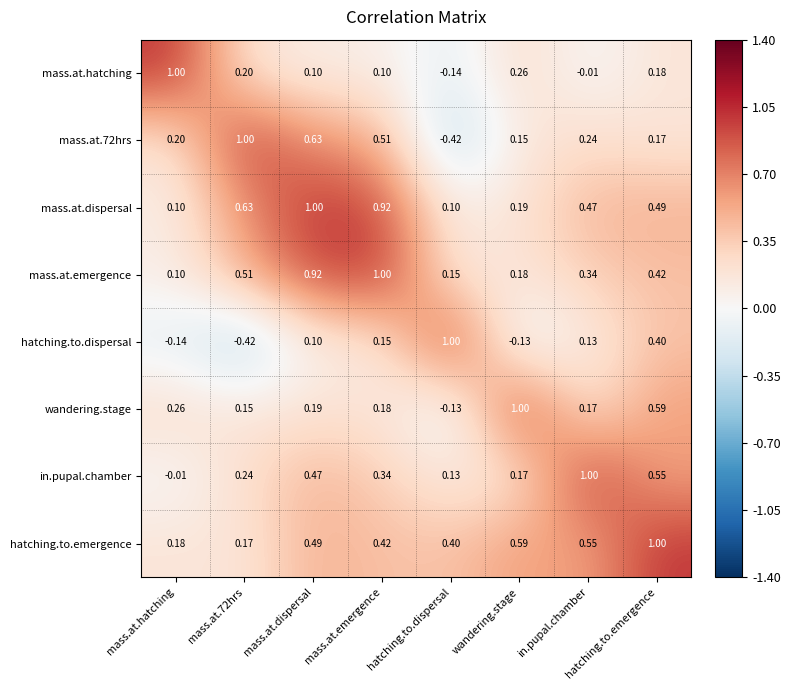

Which category has the highest value in the hatching.to.emergence series?

hatching.to.emergence